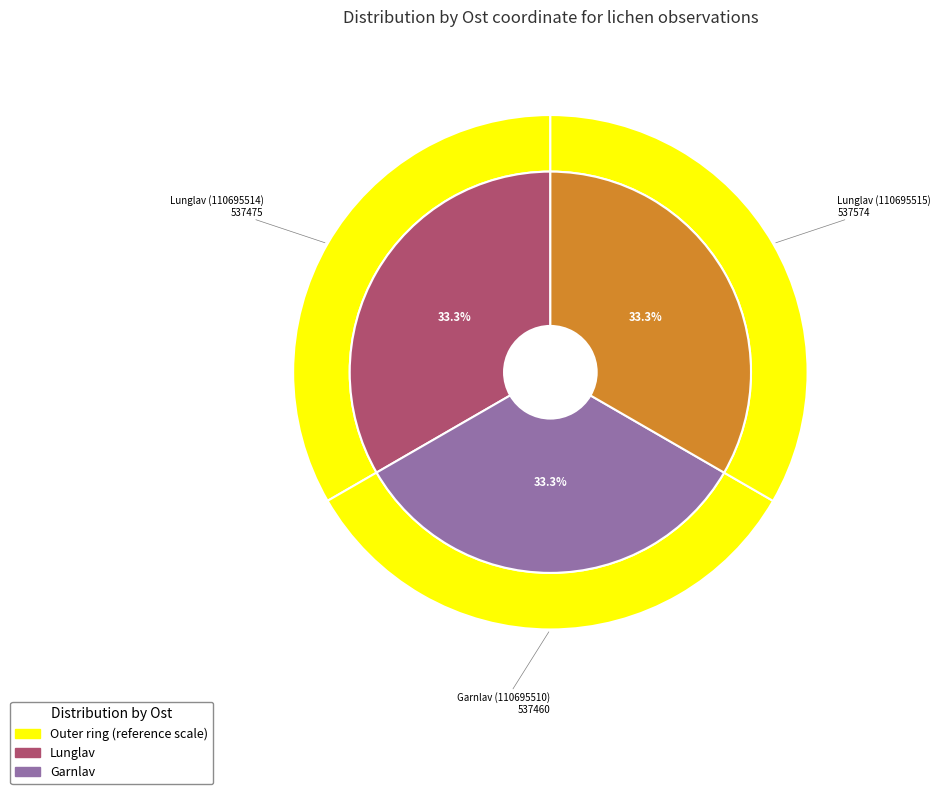

Which category has the biggest portion of the pie?

Lunglav (110695515)